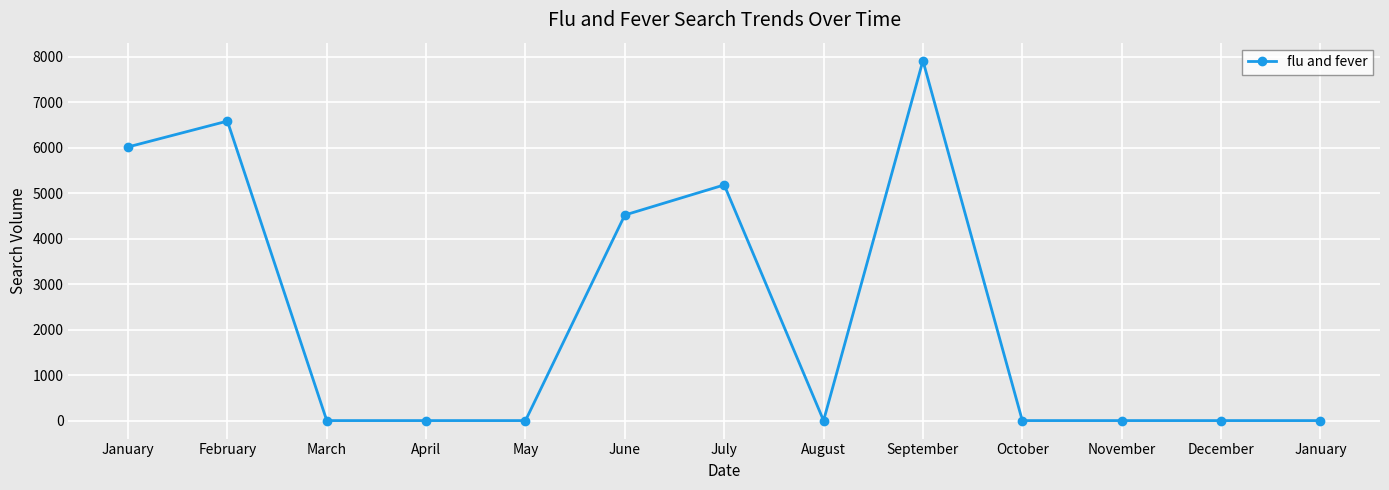

Which has a higher value, December or January?

December